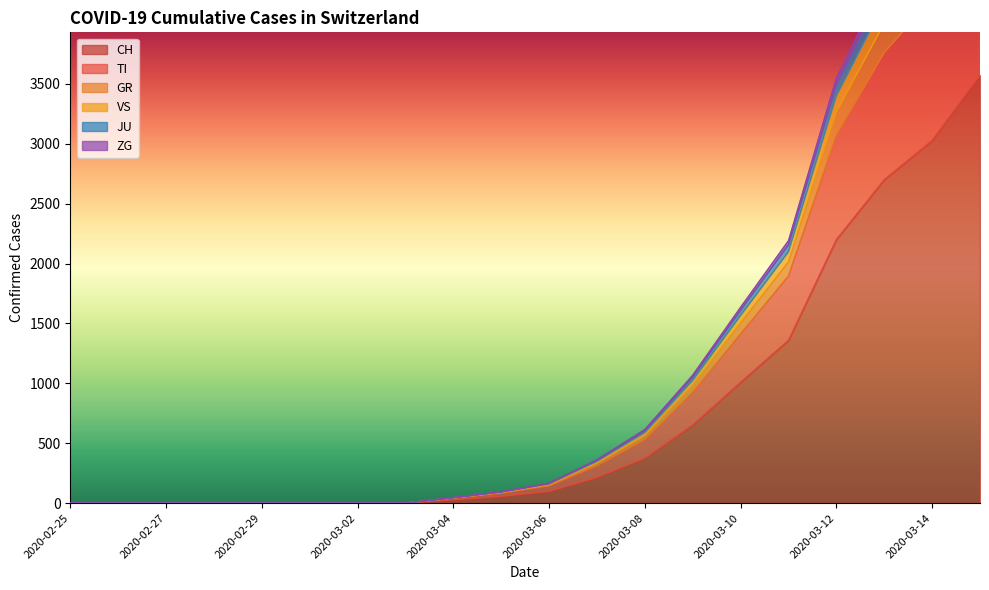

Where does the JU series first go above 166?

2020-03-07